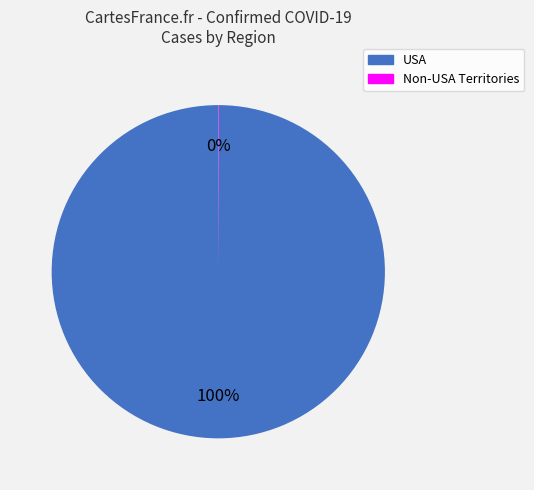

Is there any slice that represents more than half of the pie?

Yes